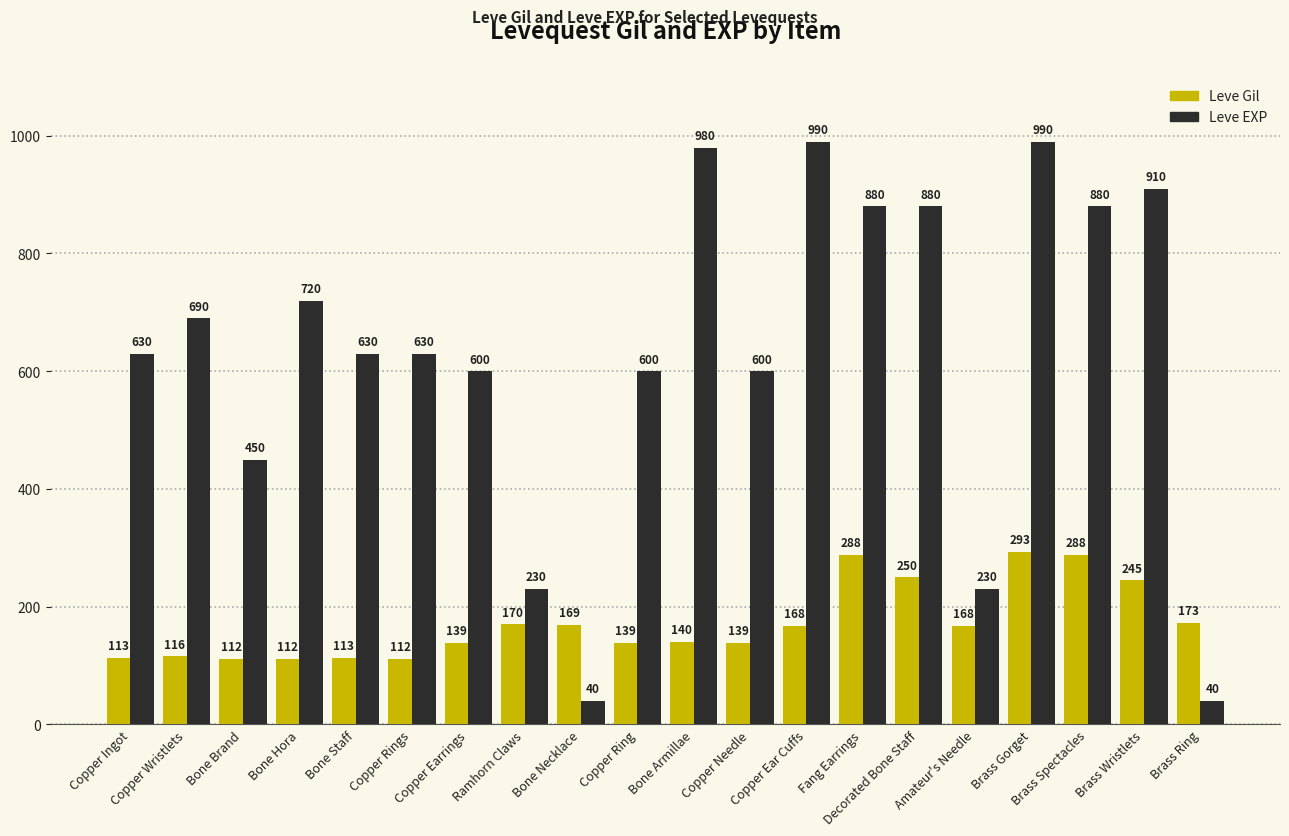

At which category is the sum across all series the highest?

Brass Gorget